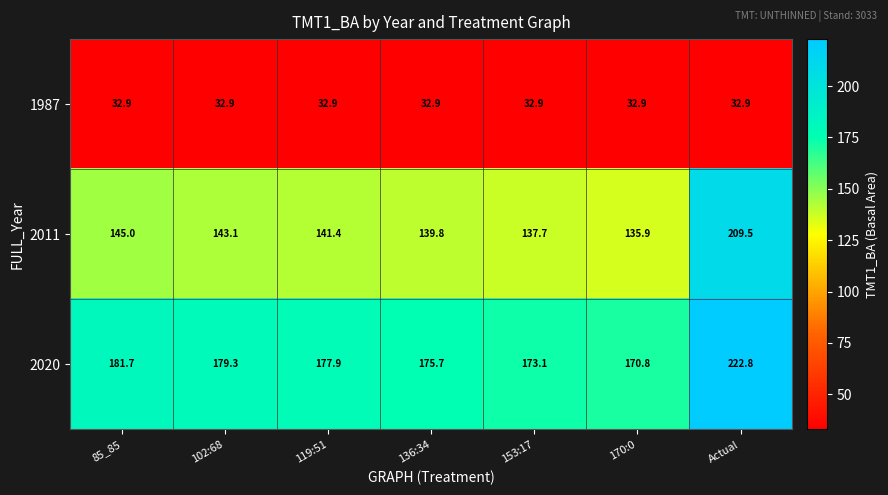

At how many categories does at least one series exceed 166?

7